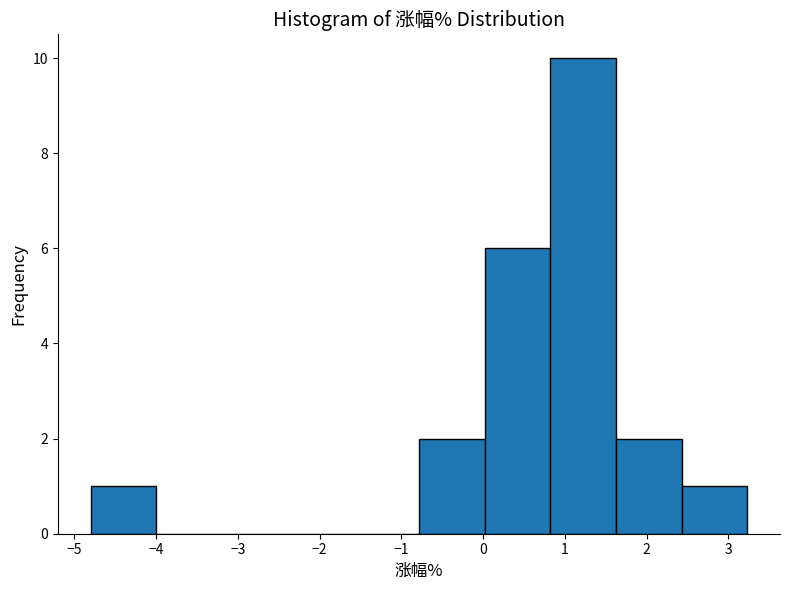

Reading left to right, list every bar in this chart as the range it spans on the x-axis followed by its height. Neither the bar edges nor the heights are printed on the chart, so give them approximately, as read against the axes.

-4.8 to -4.0: 1
-4.0 to -3.2: 0
-3.2 to -2.4: 0
-2.4 to -1.6: 0
-1.6 to -0.8: 0
-0.8 to 0.0: 2
0.0 to 0.8: 6
0.8 to 1.6: 10
1.6 to 2.4: 2
2.4 to 3.2: 1